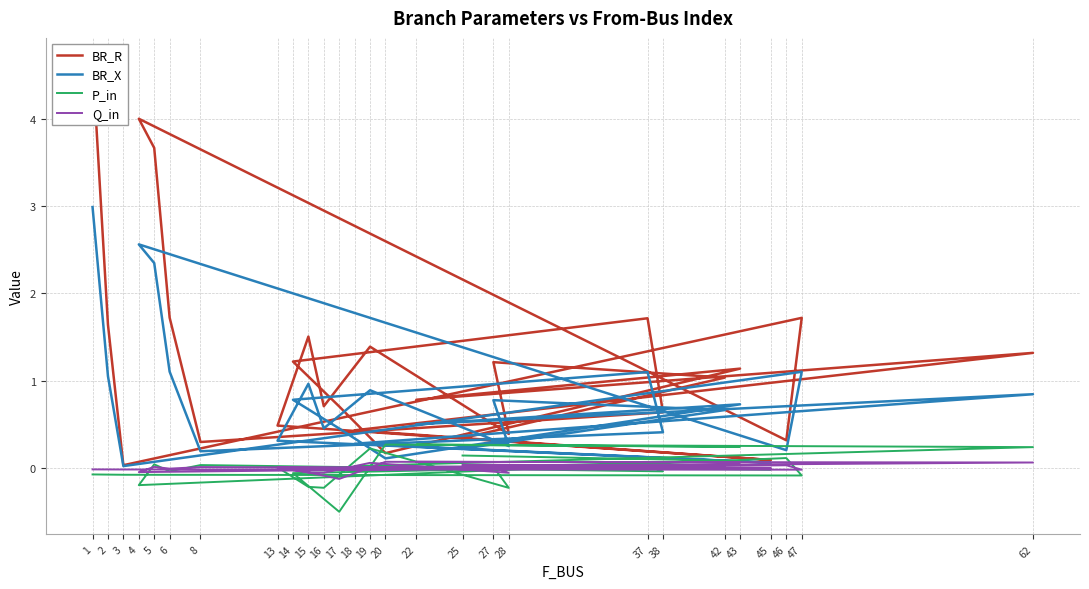

In P_in, how many points are lower than both neighbors (excluding endpoints)?

9